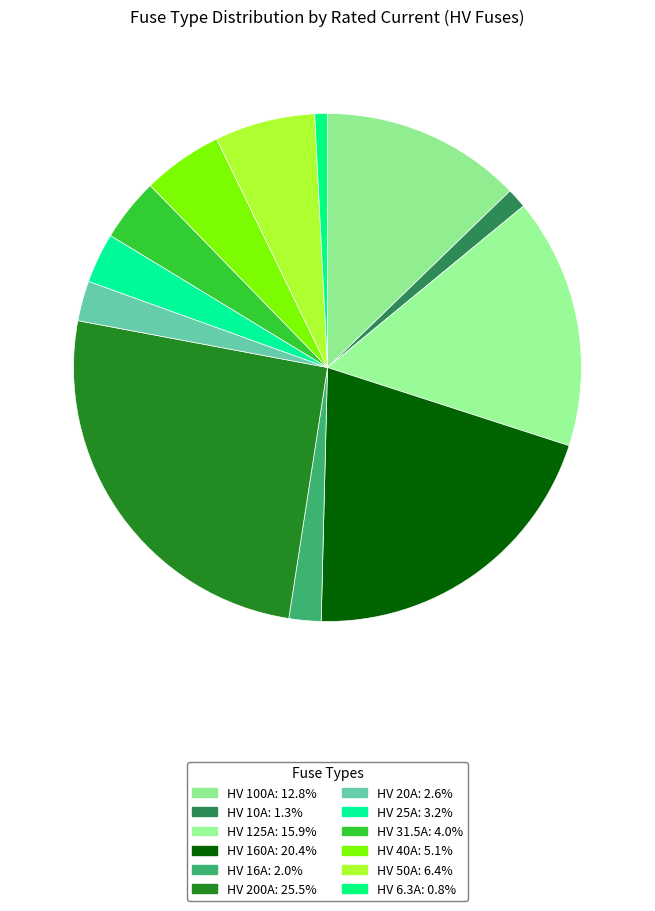

What percentage is the HV 31.5A slice, to the nearest percent?

4%